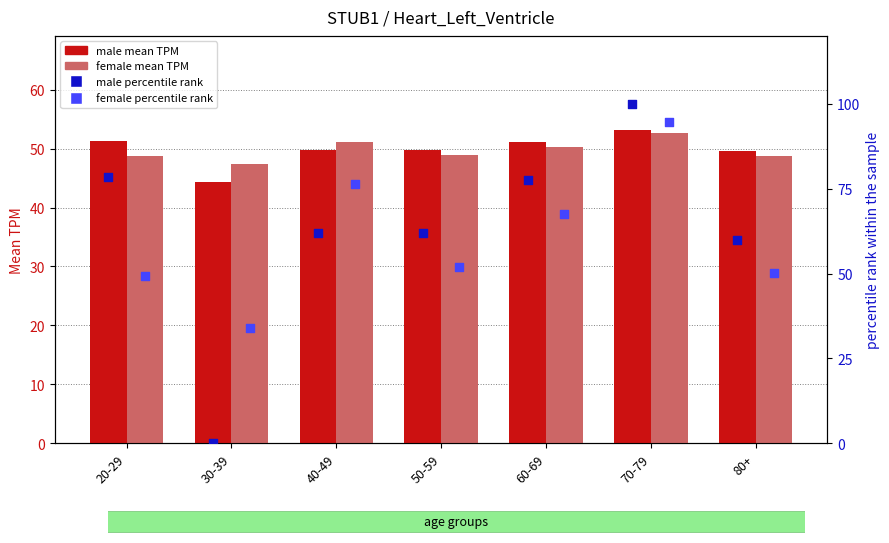

Which series has the largest Y range (max minus min)?

male percentile rank